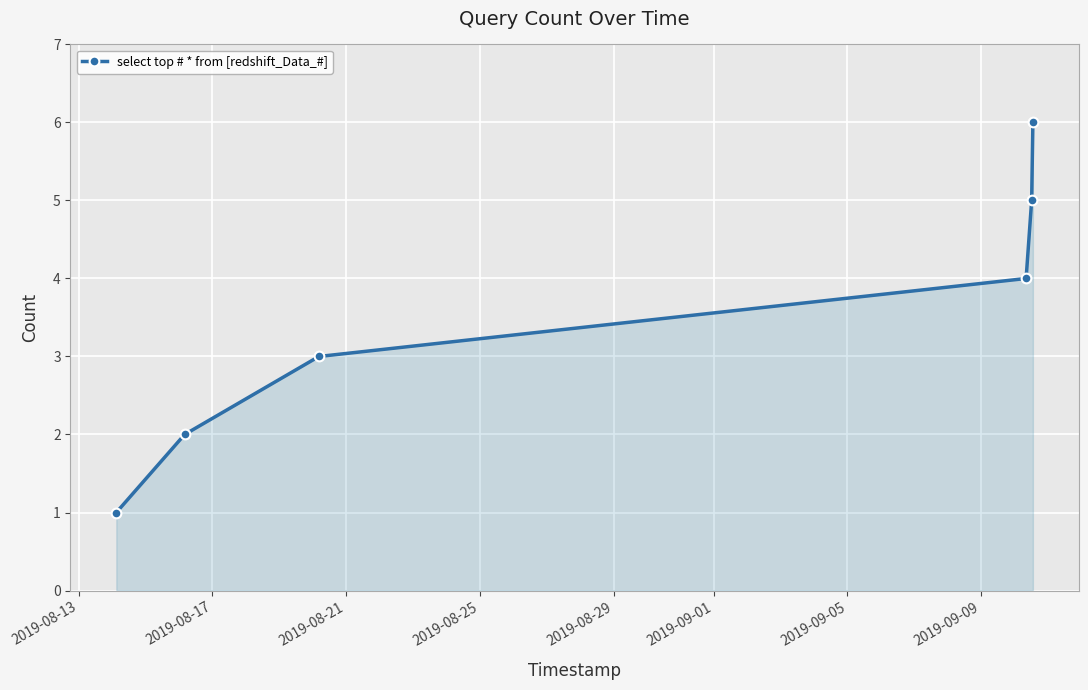

Does the chart display data point markers on the line(s)?

Yes